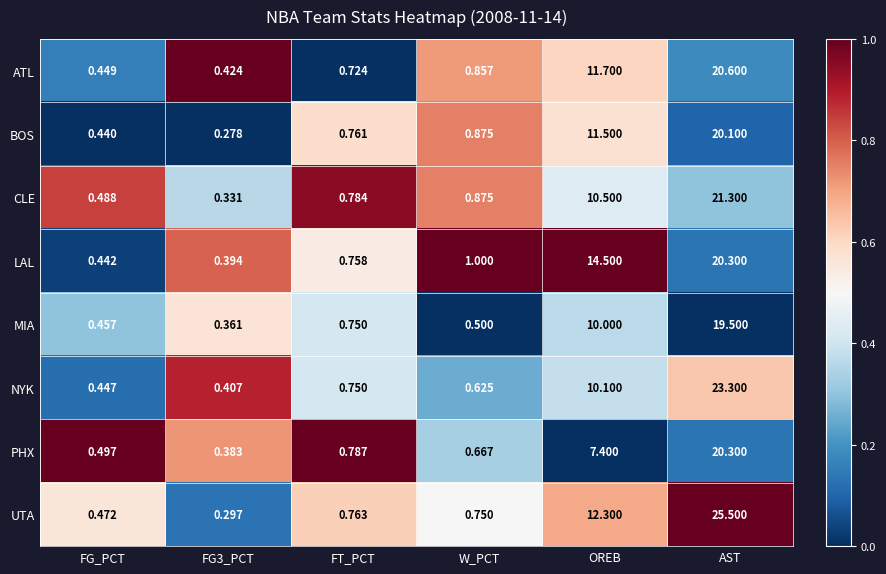

Which series has the largest range (max minus min)?

UTA